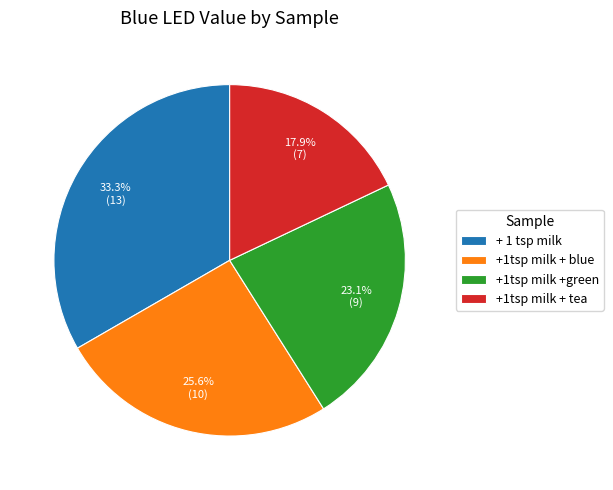

Rank the categories by value from highest to lowest.

+ 1 tsp milk, +1tsp milk + blue, +1tsp milk +green, +1tsp milk + tea